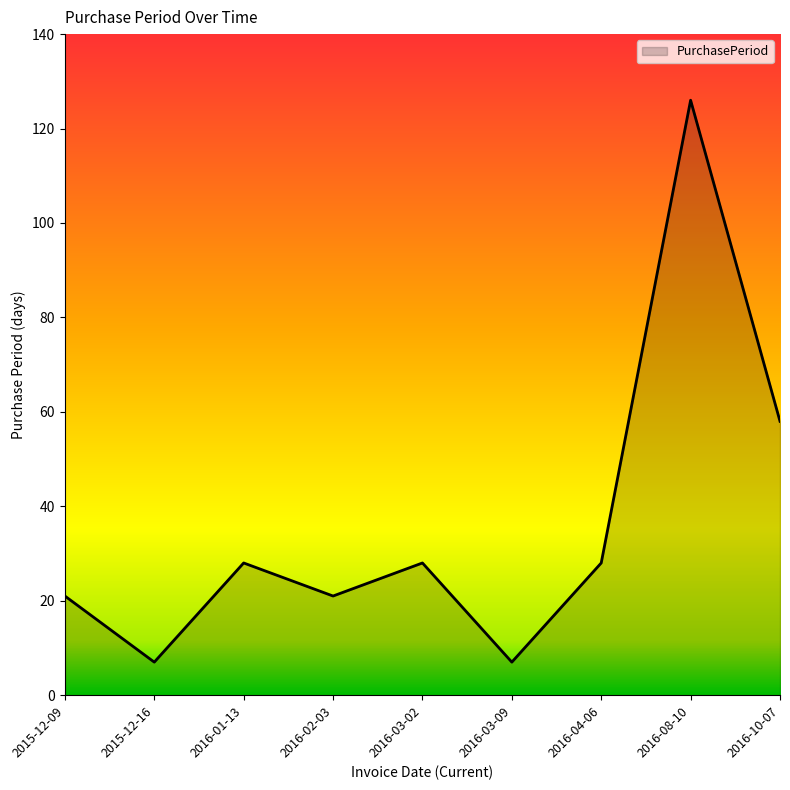

The value at 2016-01-13 is 37. True or false?

False